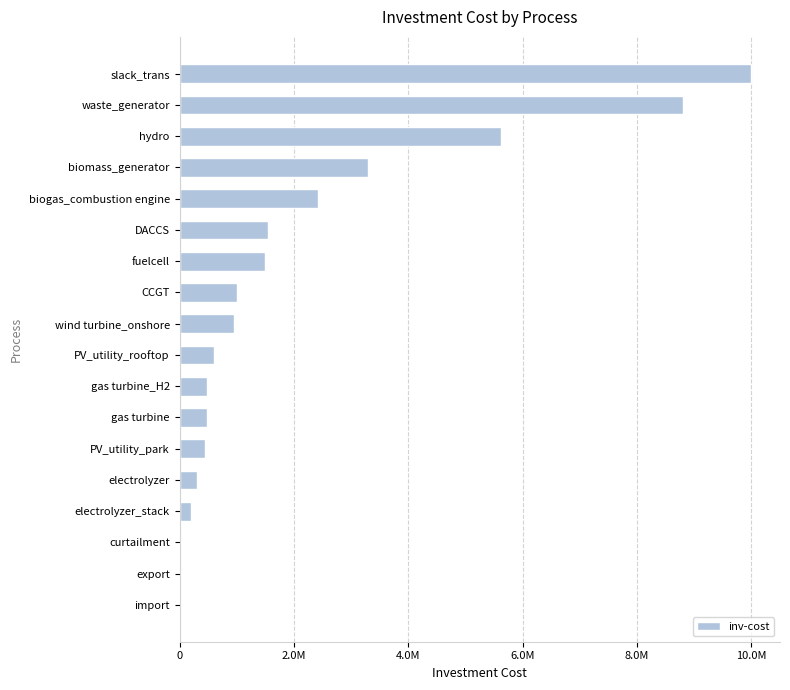

Where does the data first go above 960000?

CCGT